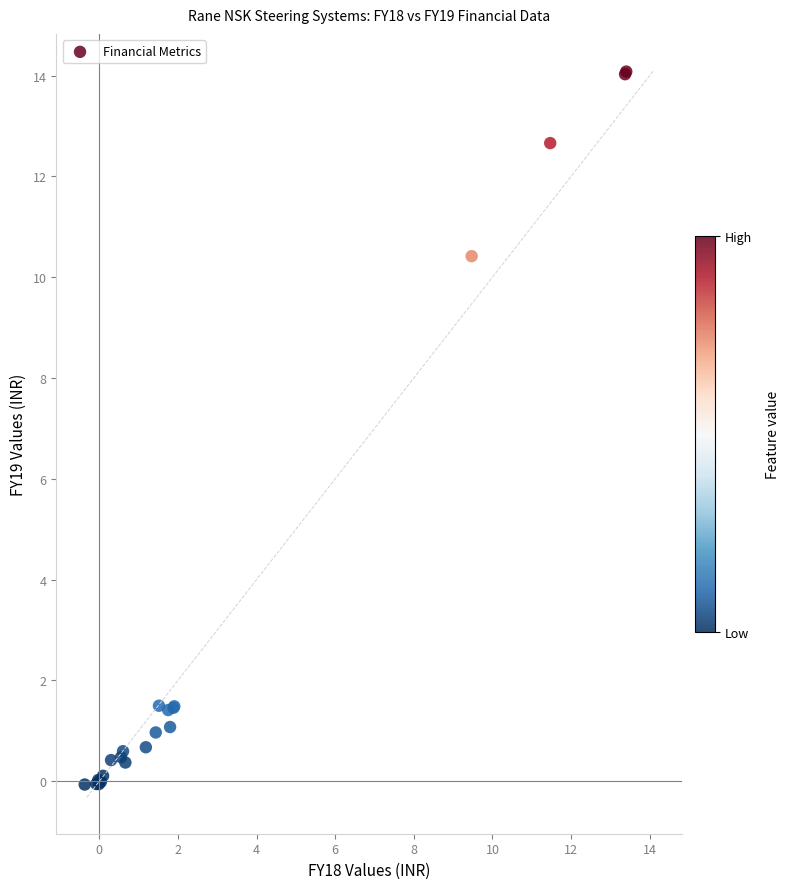

What Y value in the scatter plot is closest to 7?

10.4